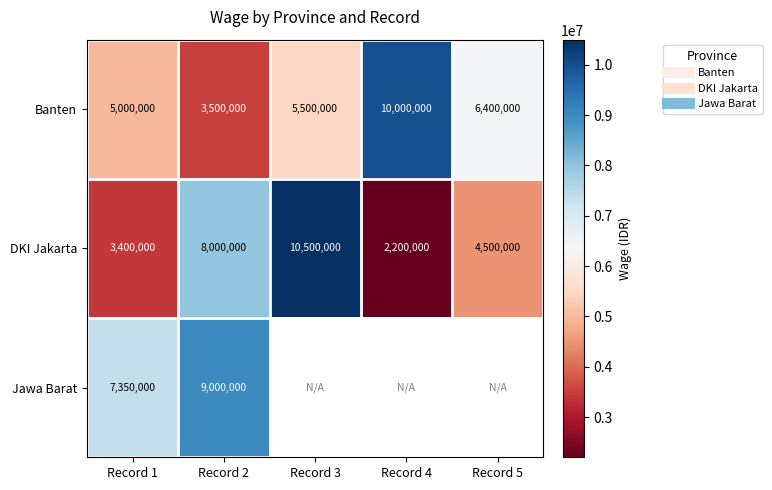

What is the difference between the maximum and minimum values in the Banten series?

6500000.0